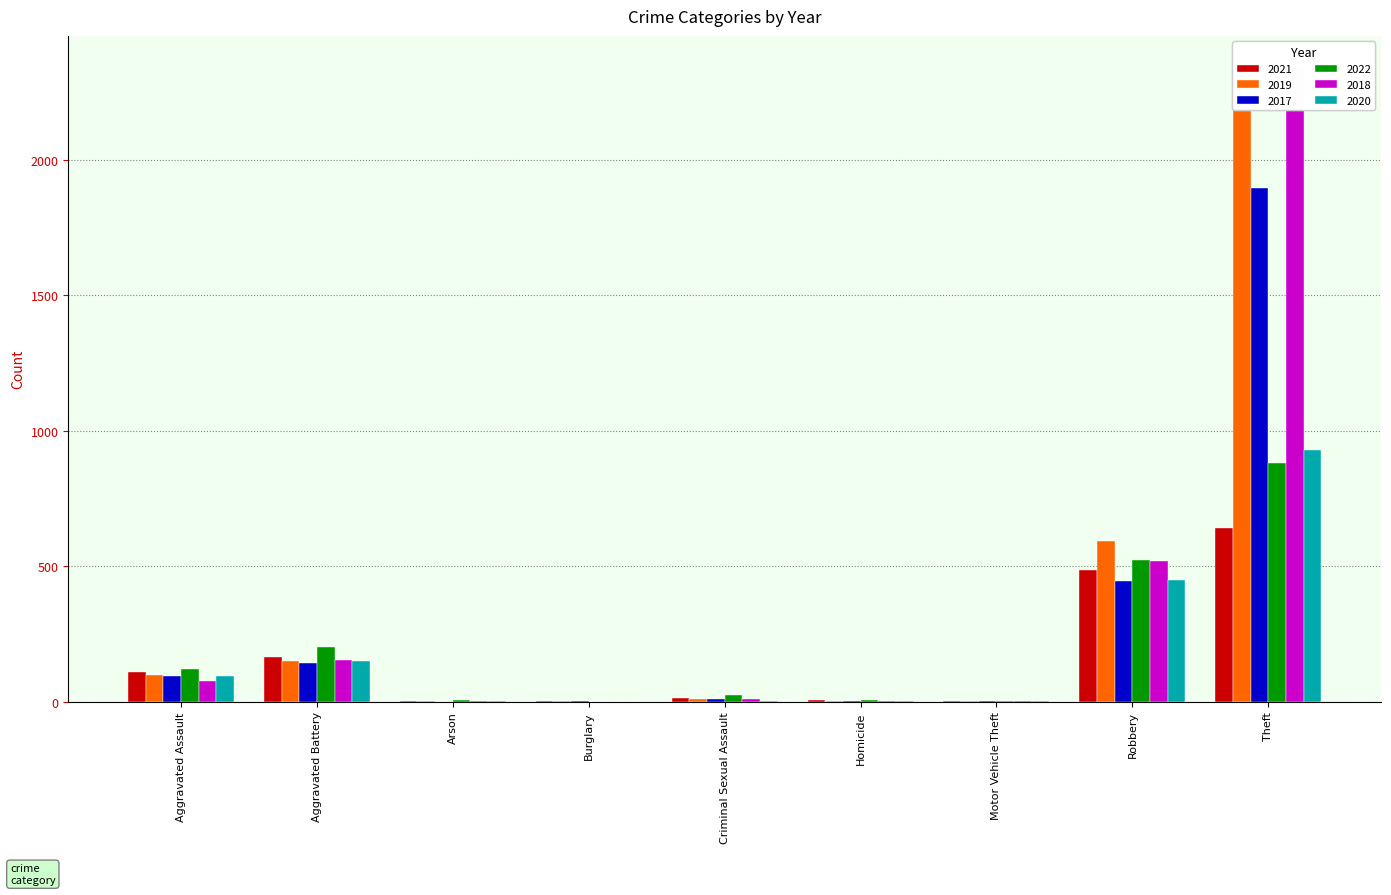

Between Burglary and Aggravated Battery, which is larger?

Aggravated Battery